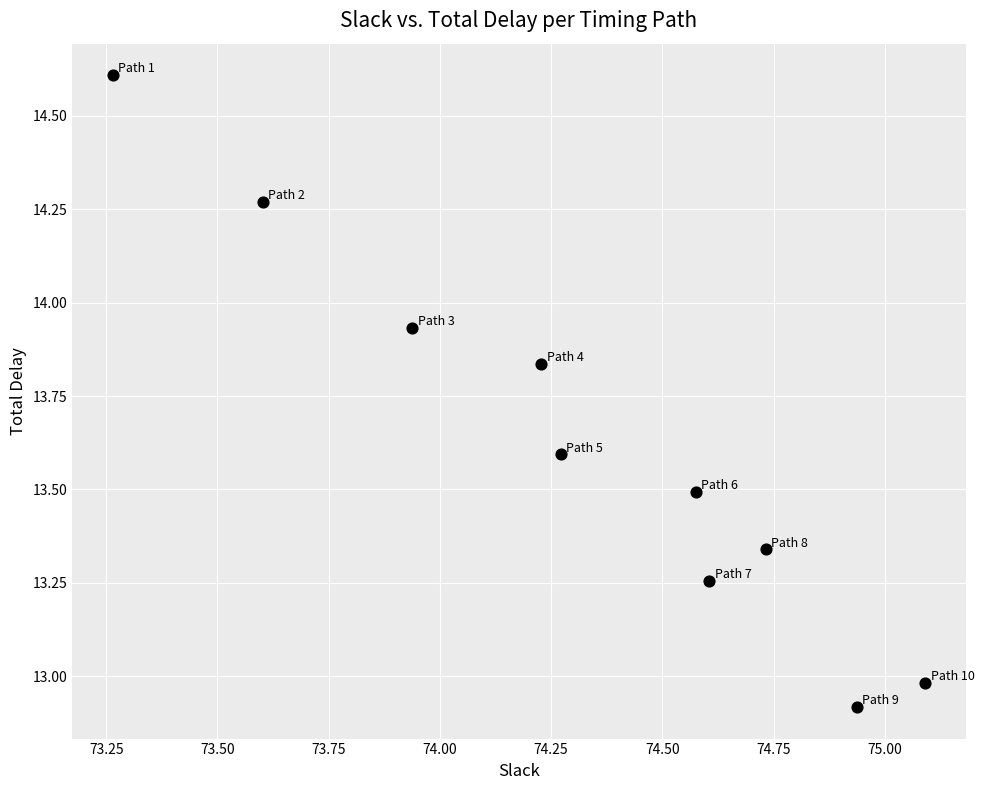

What is the average X value?

74.3